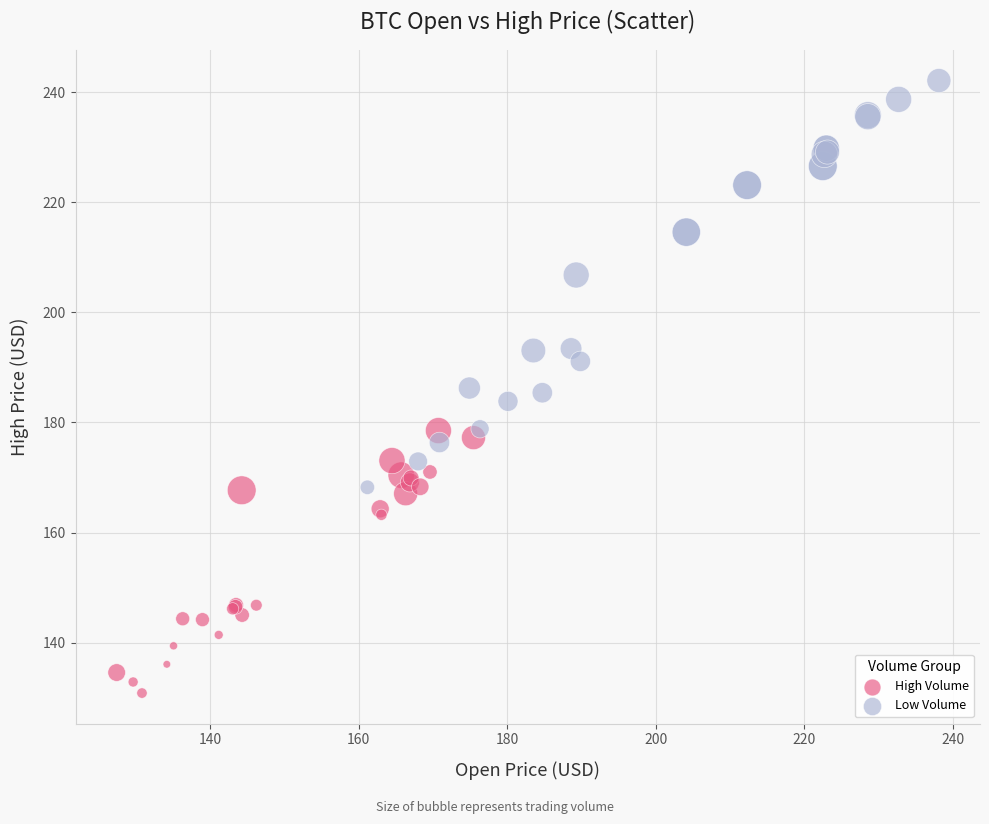

Which series contains the lowest Y value?

High Volume